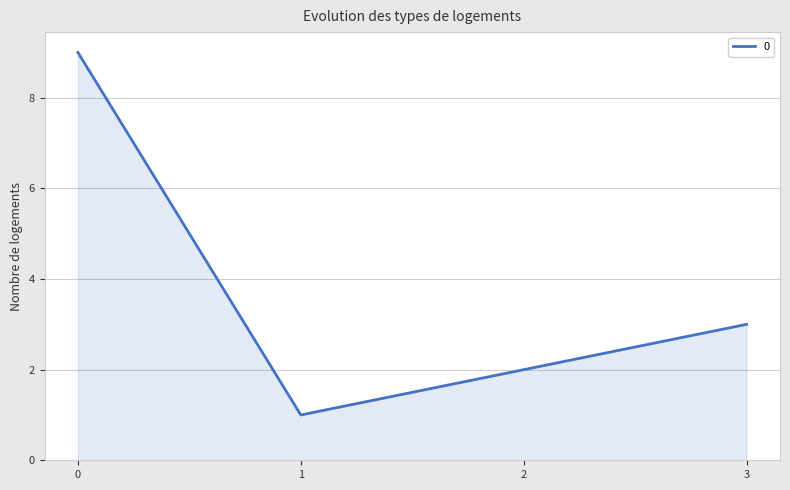

What is the change in value from 1 to 2?

+1